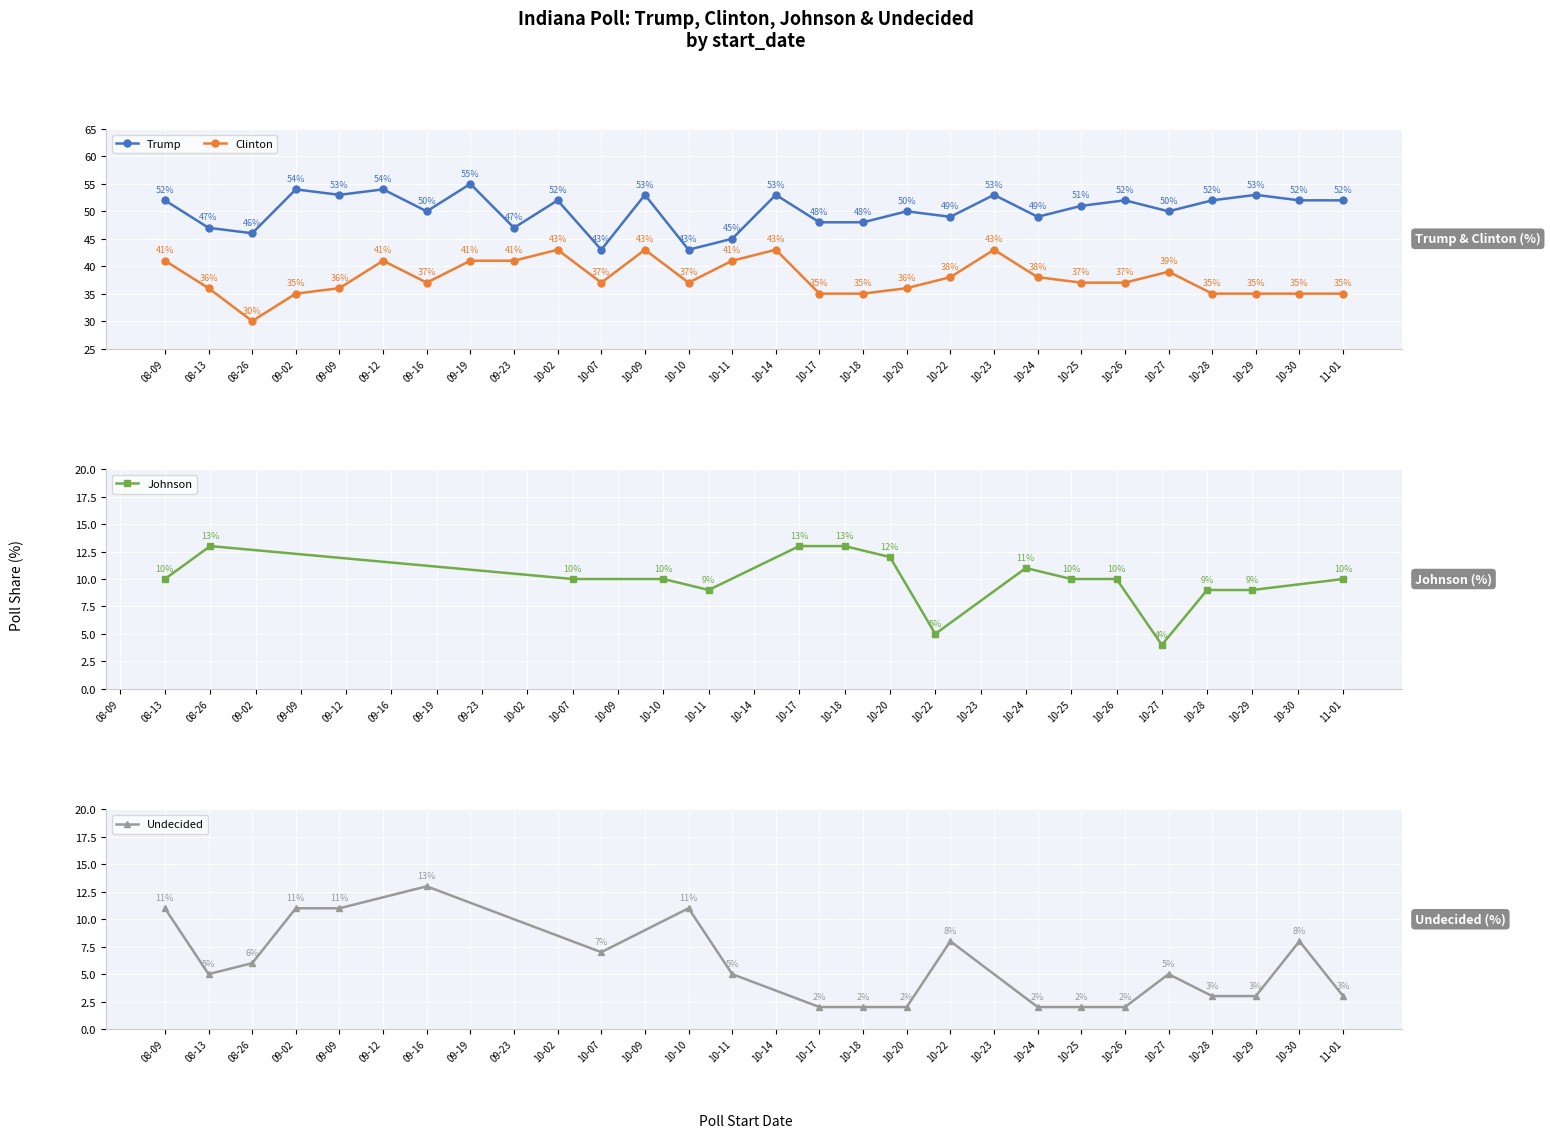

Is the value of Clinton at 10-30 greater than the value of Trump at 10-20?

No